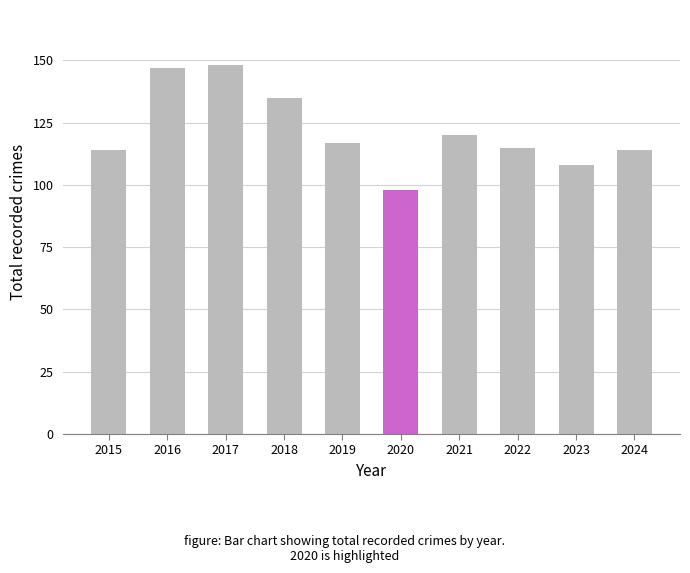

At which label is the value closest to 123?

2021